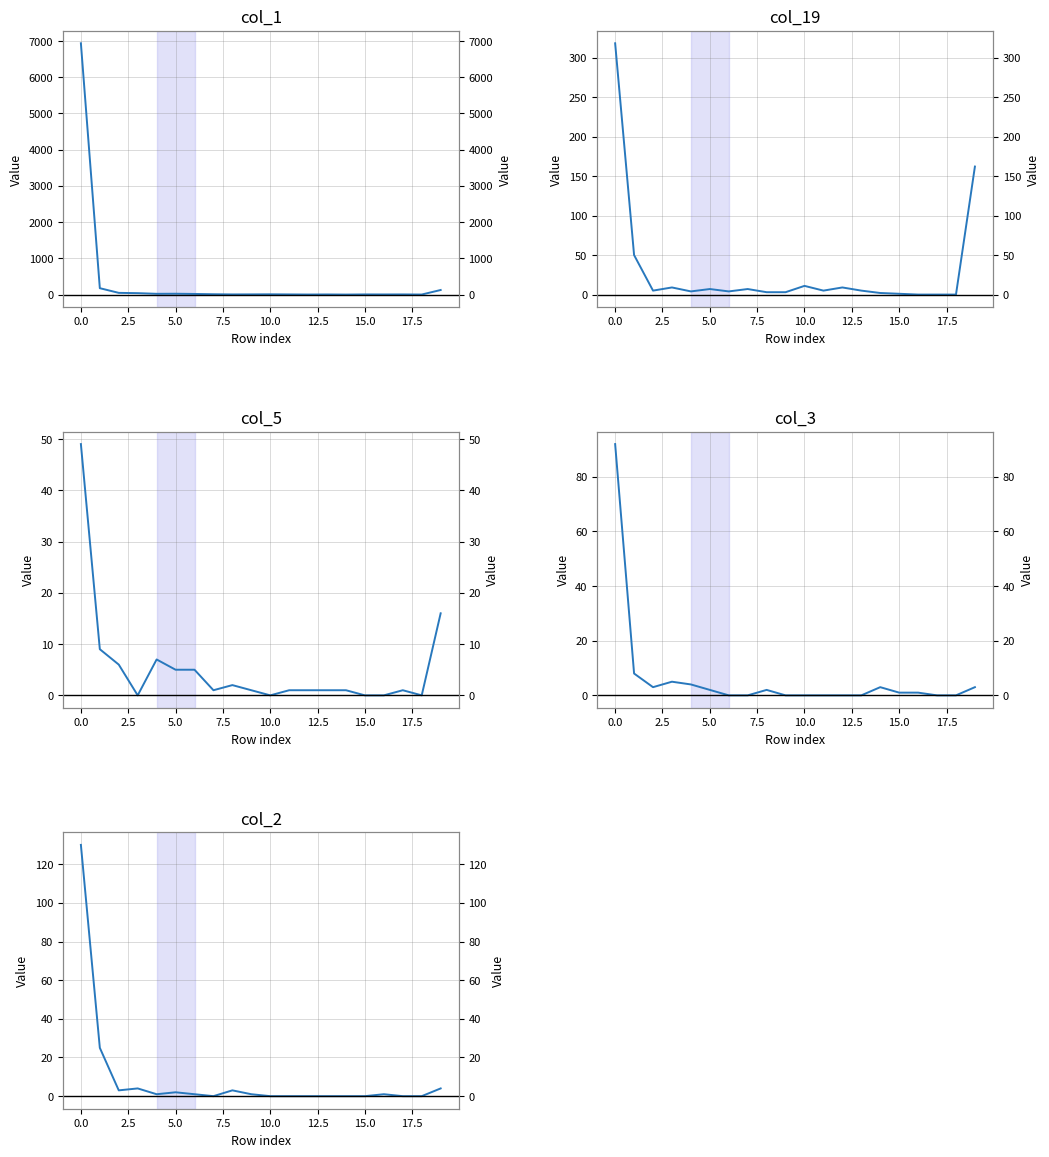

Rank the series by their maximum value, from lowest to highest.

col_5, col_3, col_2, col_19, col_1